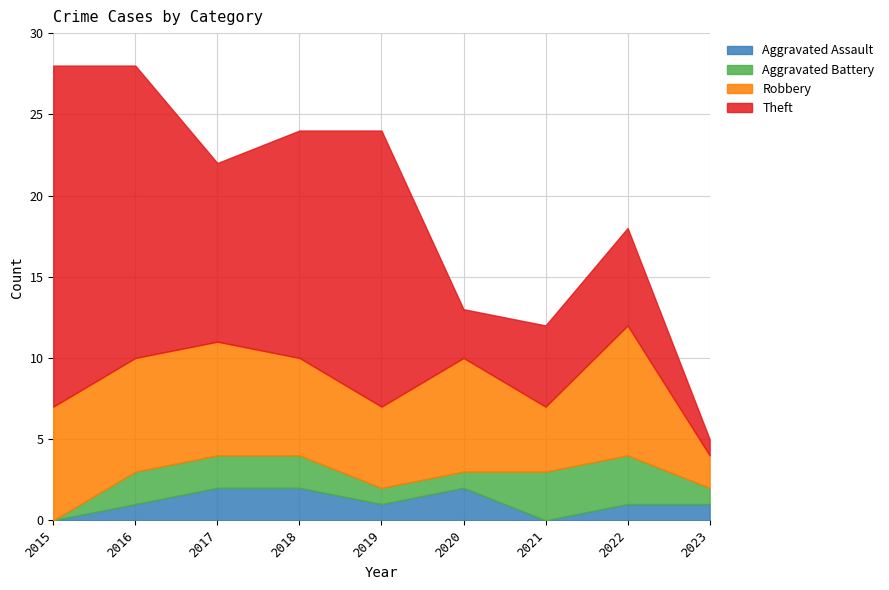

Reading left to right, what are all the values shown in this chart?

Aggravated Assault: 2015=0	2016=1	2017=2	2018=2	2019=1	2020=2	2021=0	2022=1	2023=1
Aggravated Battery: 2015=0	2016=2	2017=2	2018=2	2019=1	2020=1	2021=3	2022=3	2023=1
Robbery: 2015=7	2016=7	2017=7	2018=6	2019=5	2020=7	2021=4	2022=8	2023=2
Theft: 2015=21	2016=18	2017=11	2018=14	2019=17	2020=3	2021=5	2022=6	2023=1